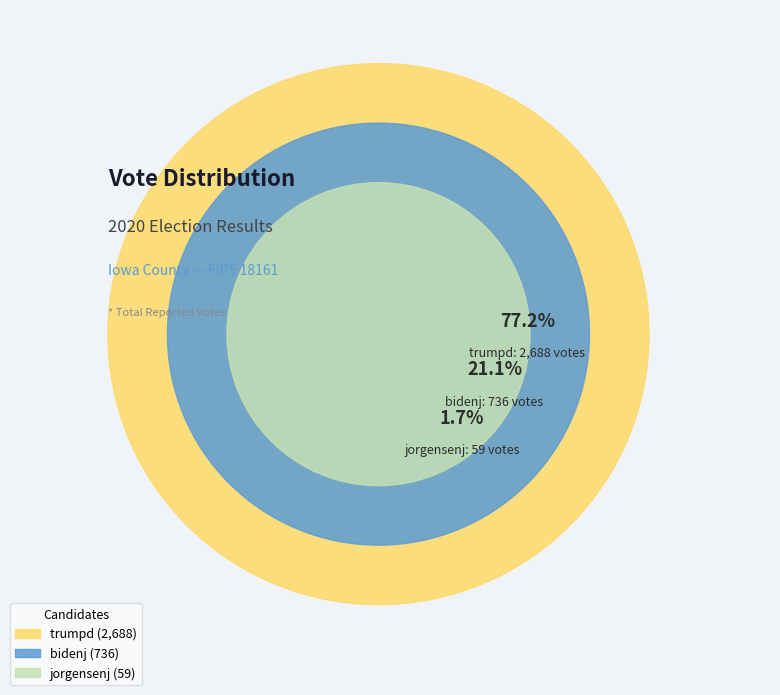

What percentage do bidenj and trumpd together represent?

98.3%